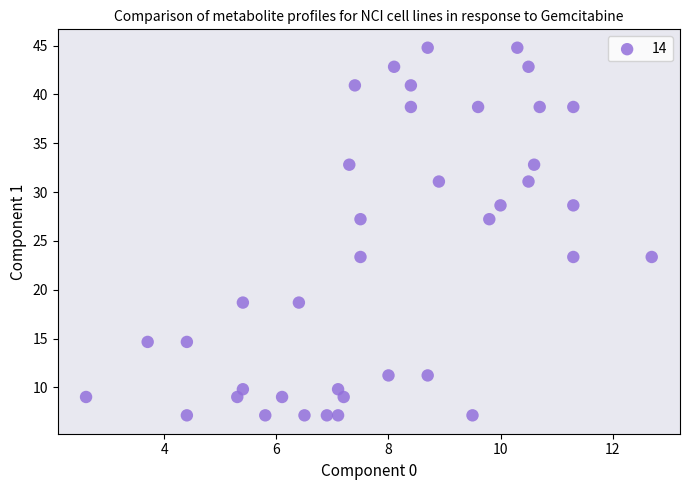

What is the range of Y values (max minus min)?

37.6